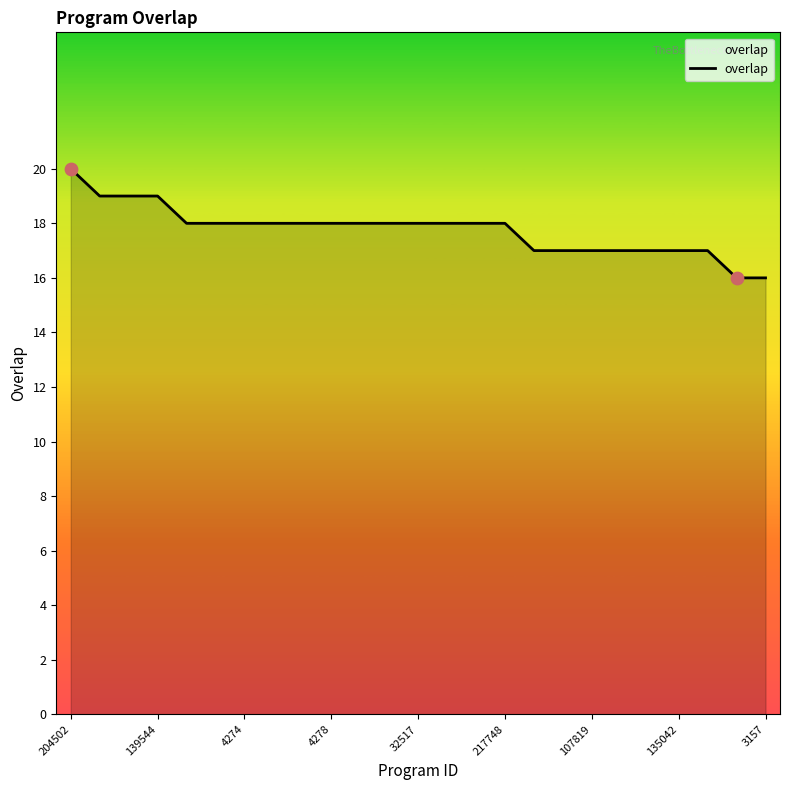

What is the maximum value shown in the chart?

20